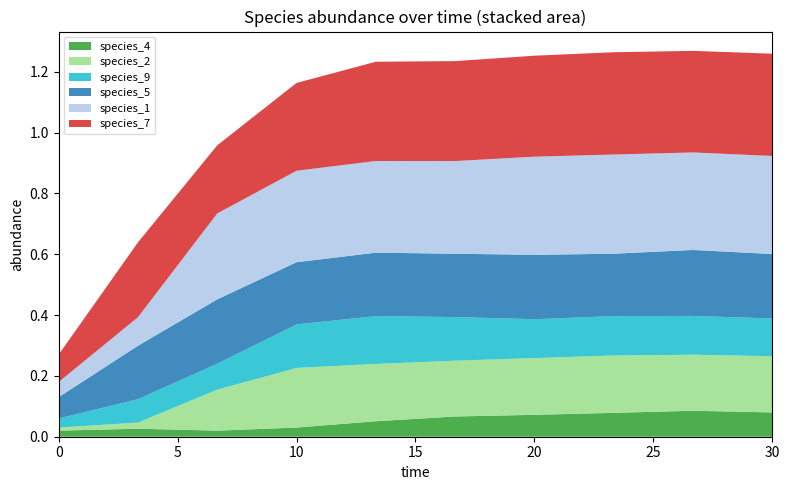

Reading left to right, extract all data points from this chart.

species_1: 0.0=0.1	3.333333333333333=0.1	6.666666666666667=0.3	10.0=0.3	13.333333333333334=0.3	16.666666666666668=0.3	20.0=0.3	23.333333333333336=0.3	26.666666666666668=0.3	30.0=0.3
species_2: 0.0=0.0	3.333333333333333=0.0	6.666666666666667=0.1	10.0=0.2	13.333333333333334=0.2	16.666666666666668=0.2	20.0=0.2	23.333333333333336=0.2	26.666666666666668=0.2	30.0=0.2
species_4: 0.0=0.0	3.333333333333333=0.0	6.666666666666667=0.0	10.0=0.0	13.333333333333334=0.1	16.666666666666668=0.1	20.0=0.1	23.333333333333336=0.1	26.666666666666668=0.1	30.0=0.1
species_5: 0.0=0.1	3.333333333333333=0.2	6.666666666666667=0.2	10.0=0.2	13.333333333333334=0.2	16.666666666666668=0.2	20.0=0.2	23.333333333333336=0.2	26.666666666666668=0.2	30.0=0.2
species_7: 0.0=0.1	3.333333333333333=0.2	6.666666666666667=0.2	10.0=0.3	13.333333333333334=0.3	16.666666666666668=0.3	20.0=0.3	23.333333333333336=0.3	26.666666666666668=0.3	30.0=0.3
species_9: 0.0=0.0	3.333333333333333=0.1	6.666666666666667=0.1	10.0=0.1	13.333333333333334=0.2	16.666666666666668=0.1	20.0=0.1	23.333333333333336=0.1	26.666666666666668=0.1	30.0=0.1